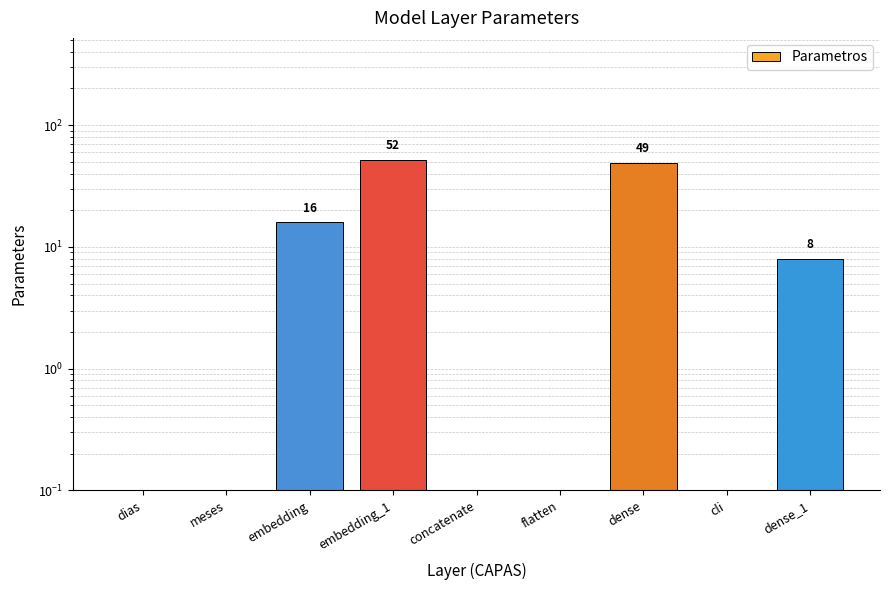

Where is the data nearest to the value 26?

embedding